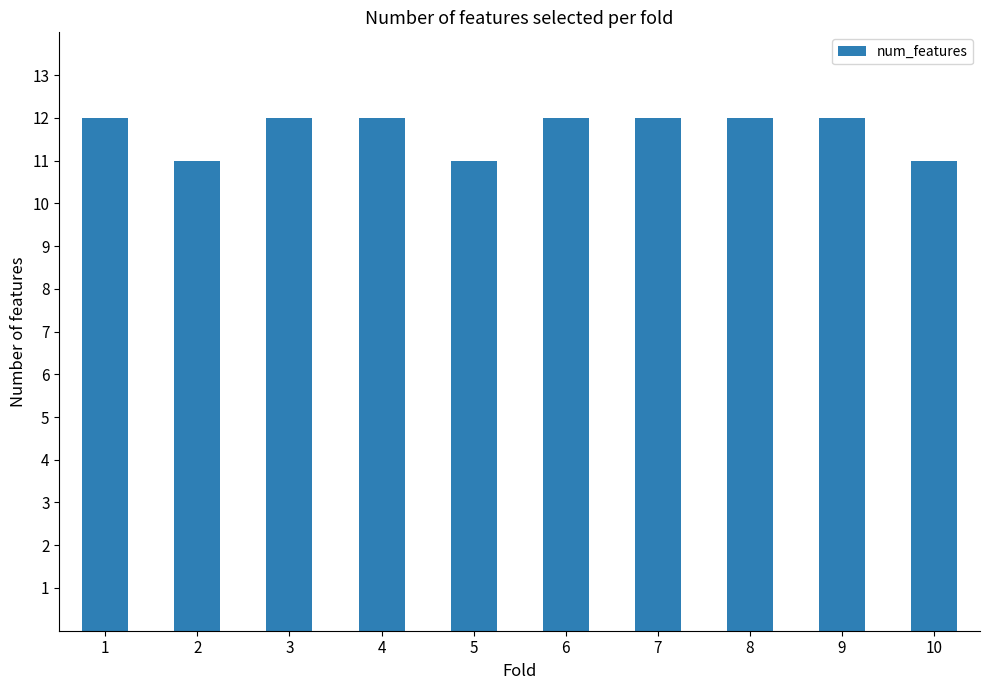

Between 10 and 3, which is larger?

3